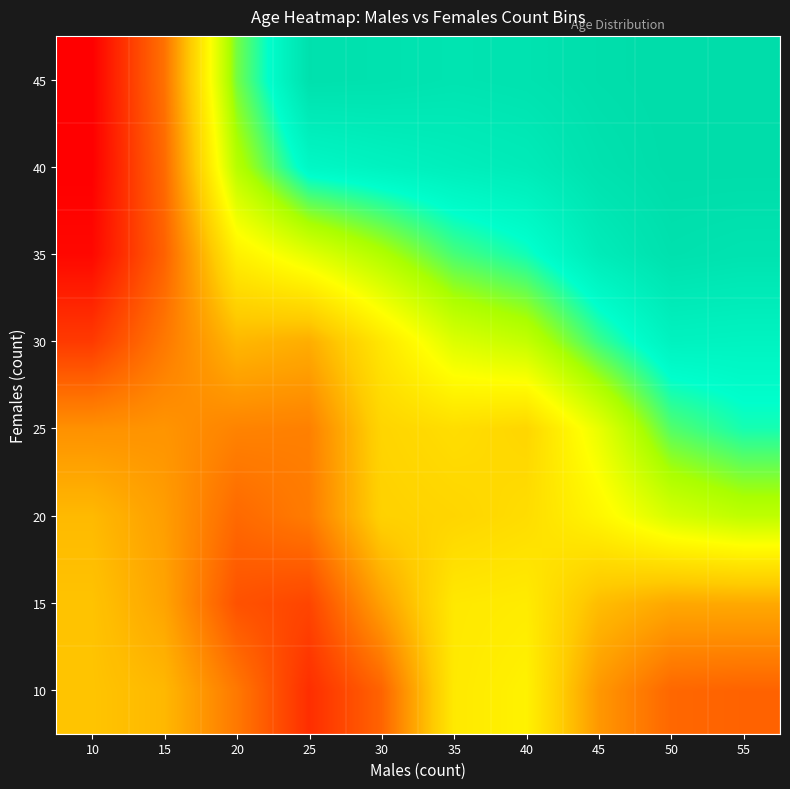

Reading right to left, extract all data points from this chart.

10: 55=12.5	50=12.8	45=16.1	40=23.0	35=22.2	30=12.6	25=8.9	20=14.0	15=18.3	10=19.1
15: 55=17.2	50=17.1	45=18.6	40=22.5	35=22.2	30=16.6	25=10.5	20=11.4	15=16.9	10=19.0
20: 55=27.6	50=26.4	45=23.4	40=21.1	35=20.5	30=20.1	25=14.2	20=12.9	15=16.5	10=18.4
25: 55=32.7	50=31.1	45=25.3	40=20.5	35=21.2	30=20.4	25=14.5	20=14.7	15=15.8	10=15.6
30: 55=34.8	50=35.0	45=31.8	40=27.4	35=26.0	30=22.0	25=17.5	20=18.2	15=14.0	10=9.7
35: 55=37.0	50=37.4	45=35.9	40=32.9	35=31.4	30=28.4	25=25.7	20=22.9	15=12.4	10=6.3
40: 55=37.9	50=37.9	45=37.3	40=36.0	35=35.5	30=35.0	25=34.3	20=28.1	15=12.9	10=5.8
45: 55=38.0	50=38.0	45=37.7	40=37.1	35=36.9	30=37.3	25=37.4	20=30.2	15=13.5	10=5.8